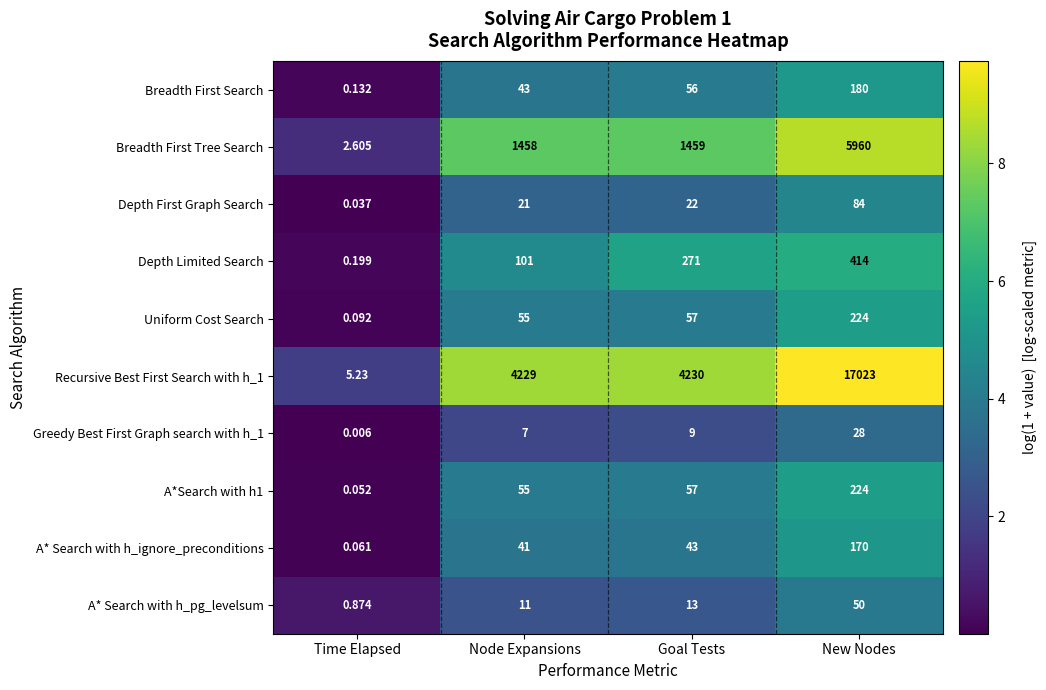

At which category is the sum across all series the highest?

New Nodes